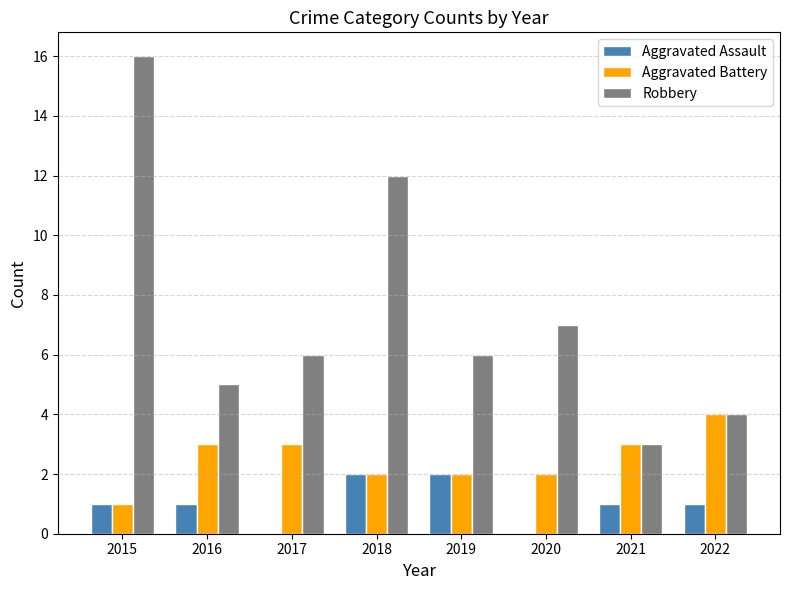

What is the highest value of the Aggravated Battery series?

4